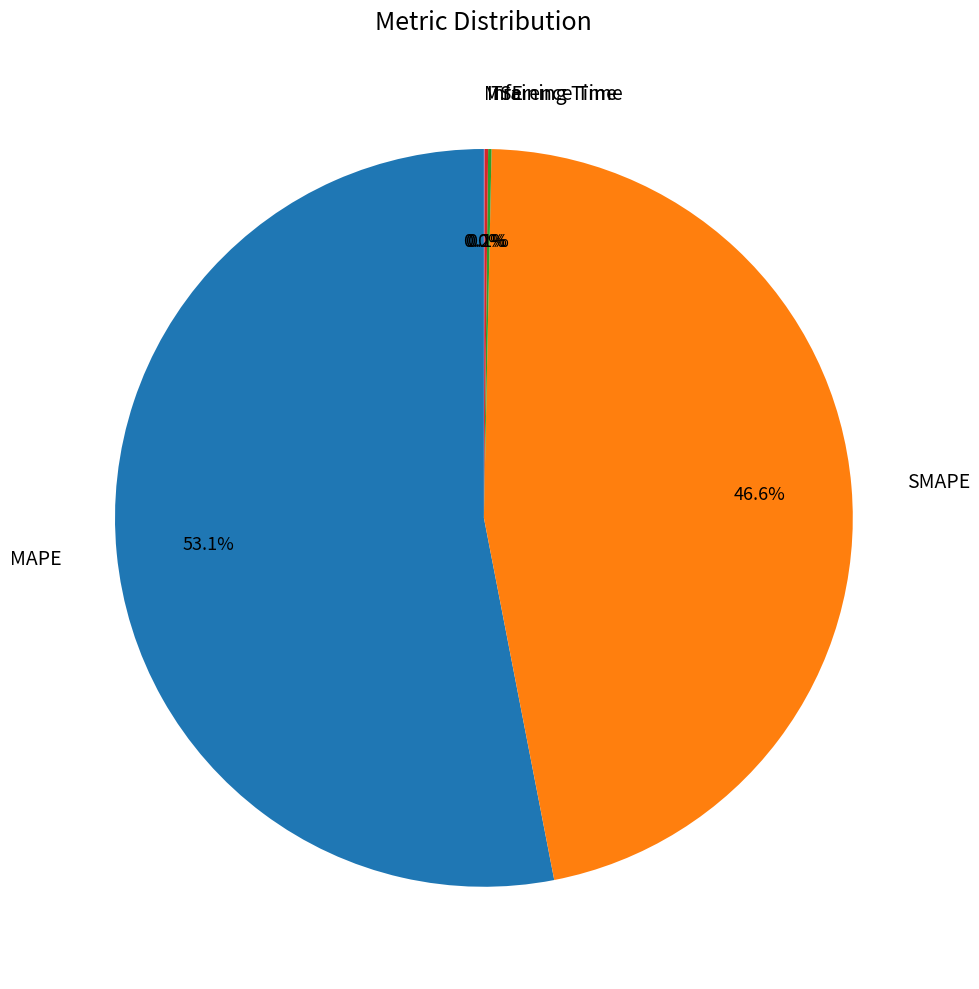

Combined, what portion of the pie is SMAPE and MAPE?

99.7%